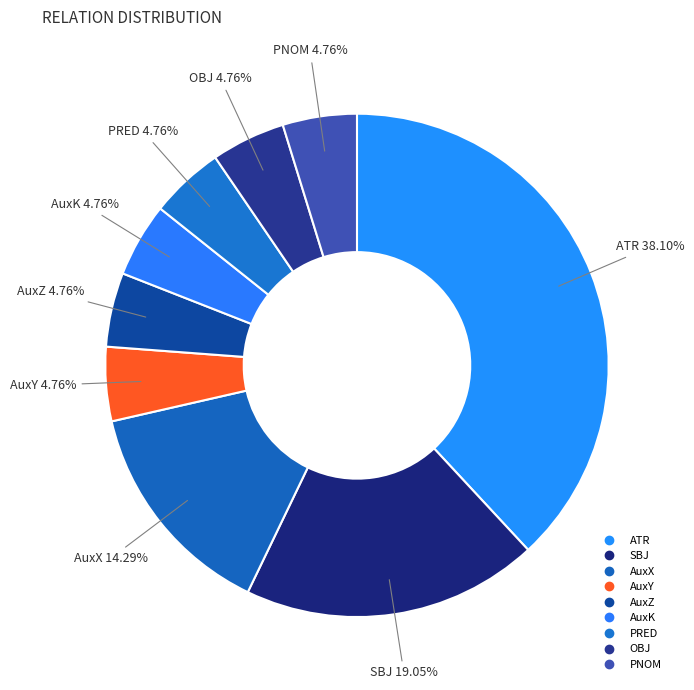

Which slice is the largest?

ATR